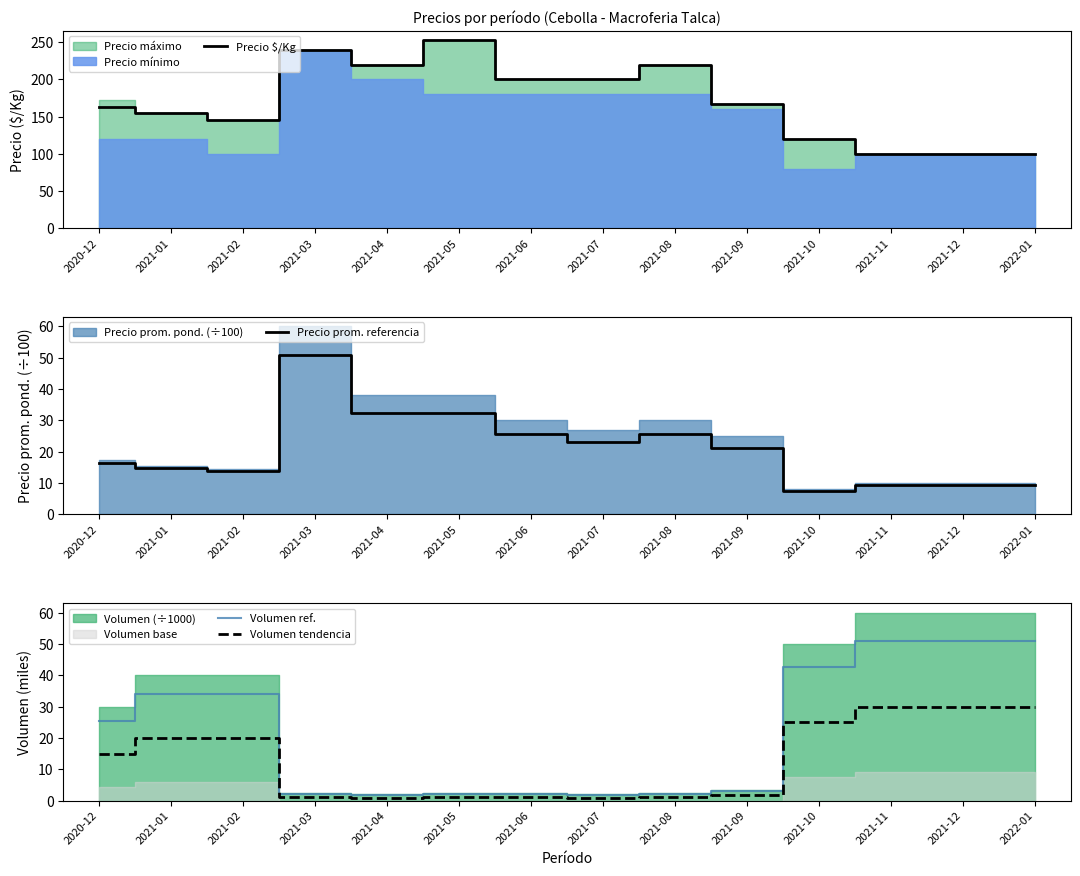

List the labels in order of Volumen tendencia value, smallest first.

2021-04, 2021-07, 2021-03, 2021-05, 2021-06, 2021-08, 2021-09, 2020-12, 2021-01, 2021-02, 2021-10, 2021-11, 2021-12, 2022-01